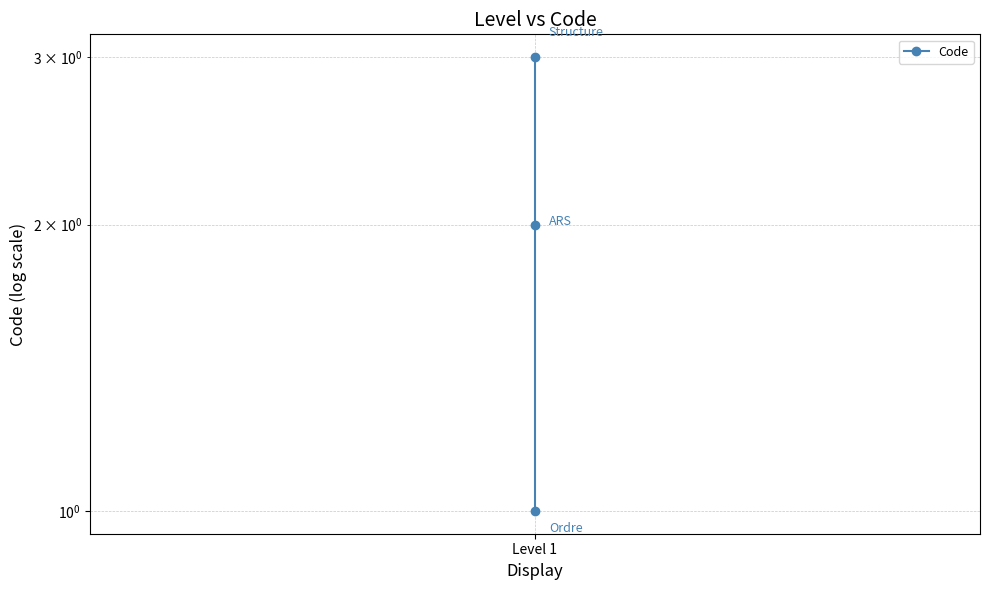

What is the value of the 2nd point from the left?

2